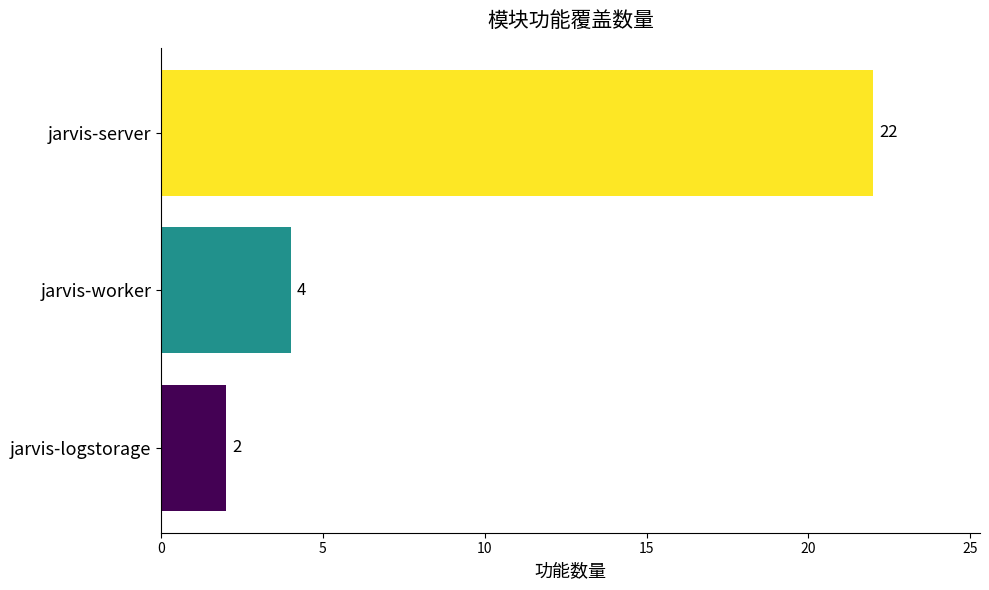

Rank the categories by value from highest to lowest.

jarvis-server, jarvis-worker, jarvis-logstorage